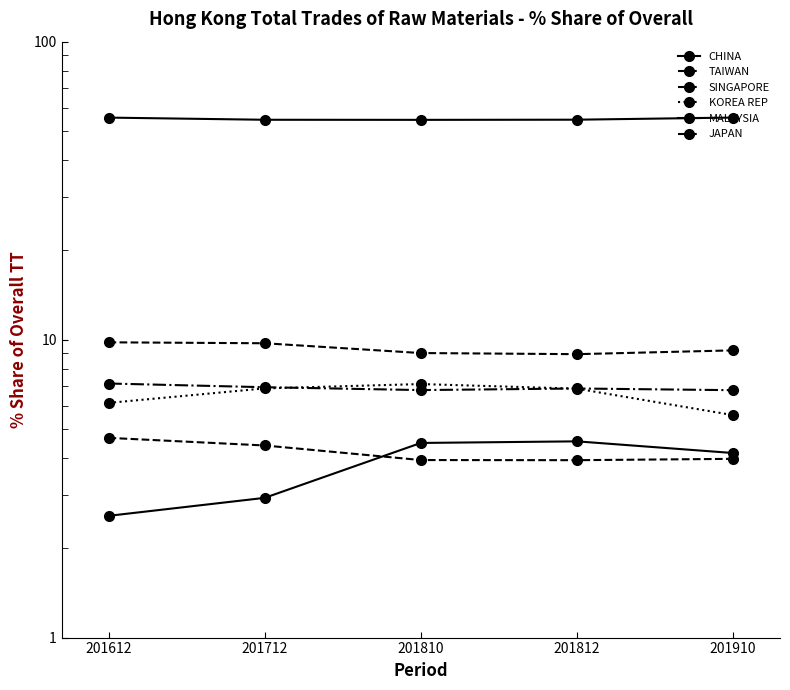

At which label does SINGAPORE reach its minimum?

201910